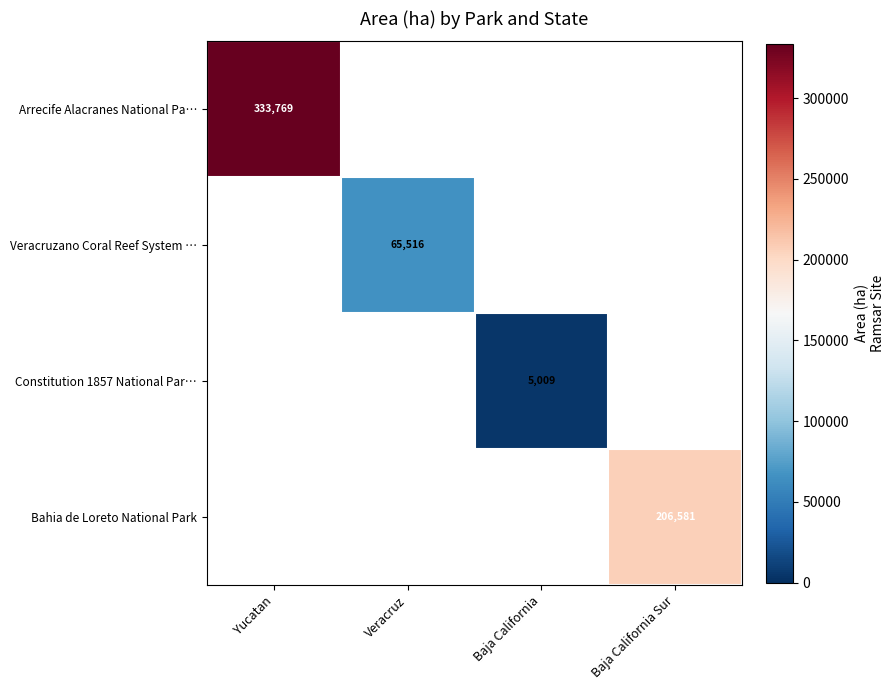

How many distinct data groups are displayed?

4